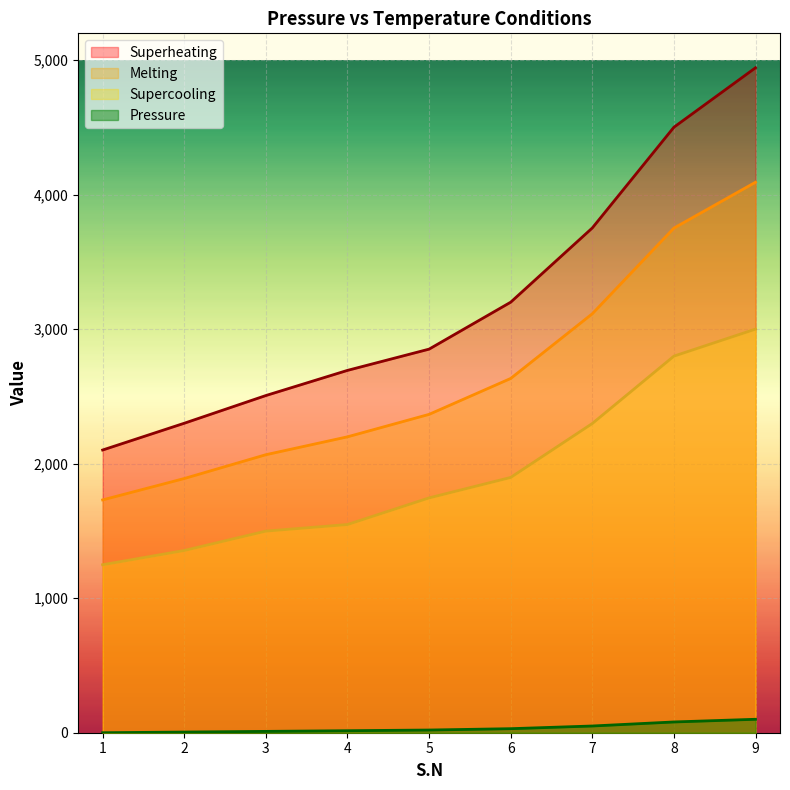

True or false: Superheating and Melting cross at least once.

False